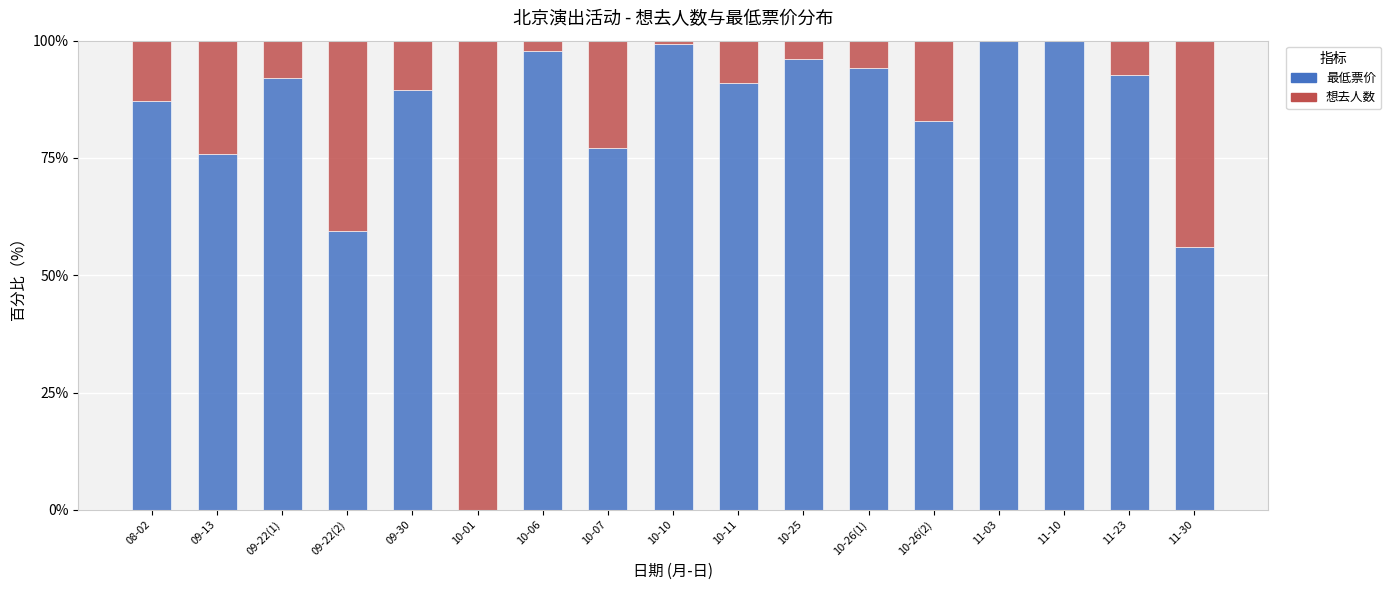

What is the total value across all series at 09-22(2)?

100.0